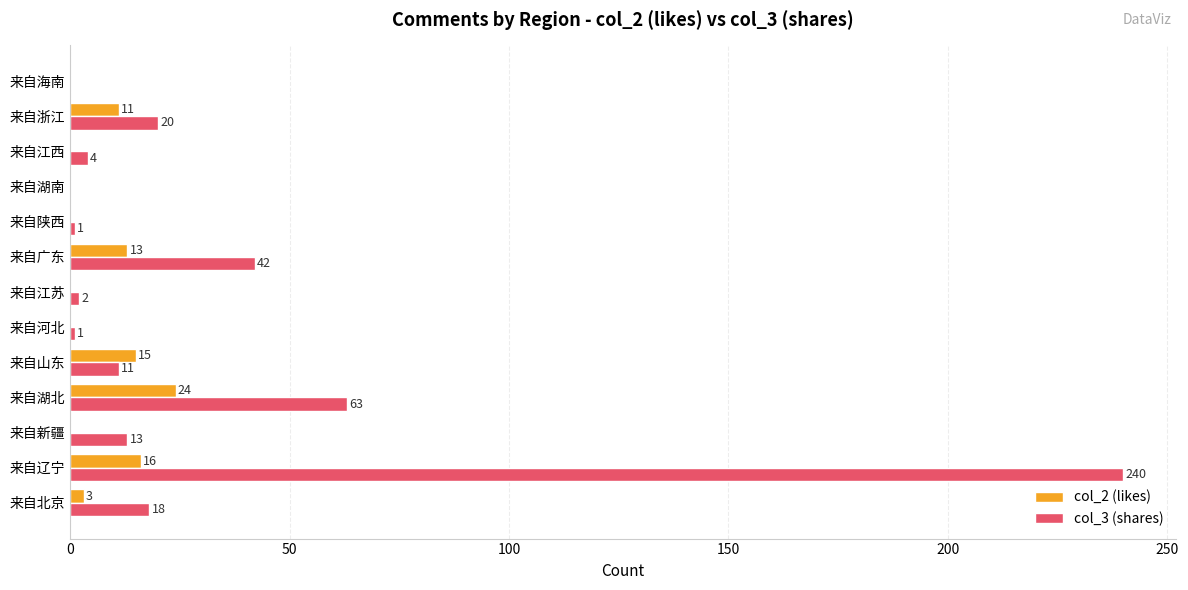

At which category is the sum across all series the highest?

来自辽宁